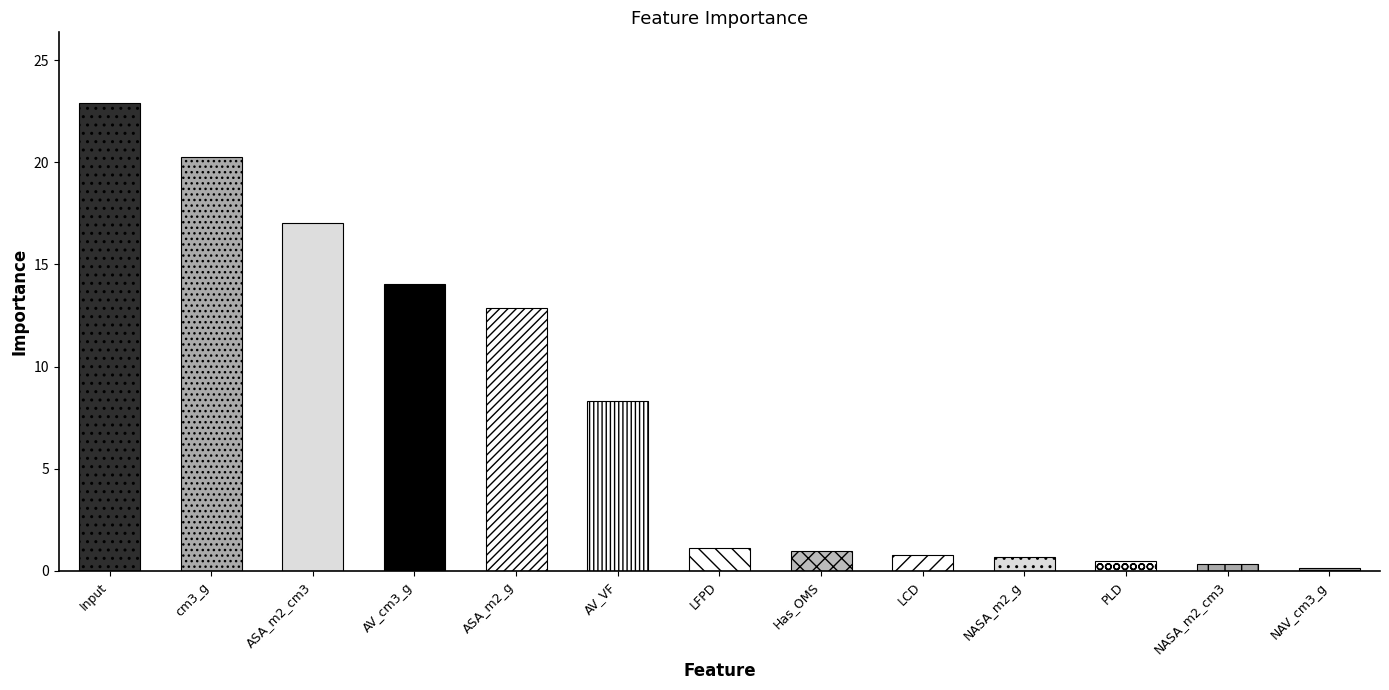

Is it true that the value at ASA_m2_g is 12.9?

True